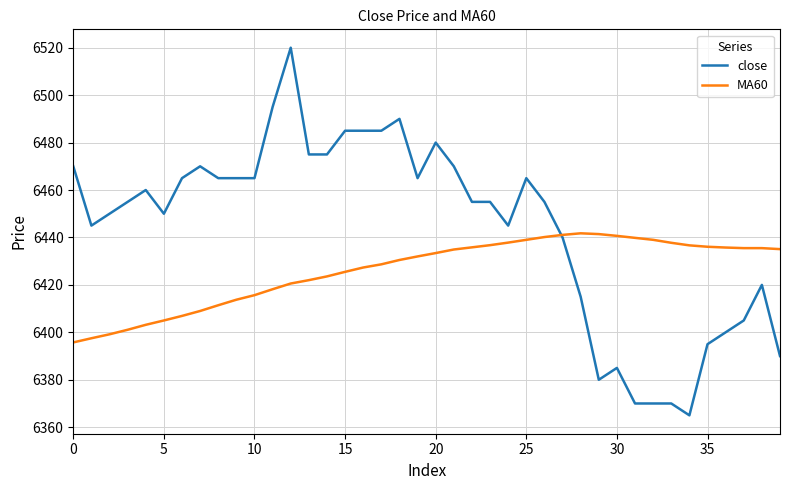

Which series has the largest total across all categories?

close